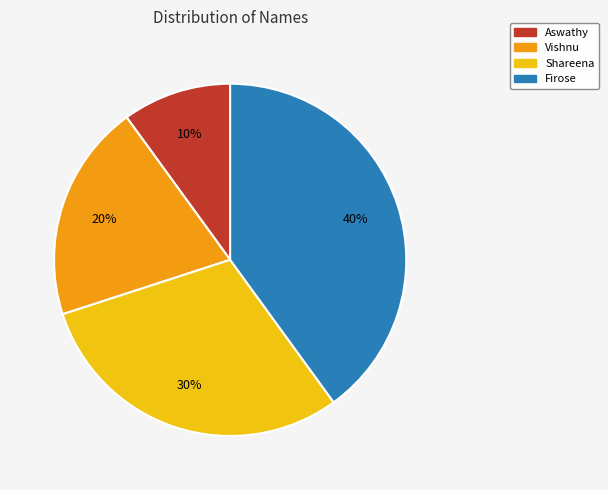

True or false: Shareena accounts for 30% of the total.

True